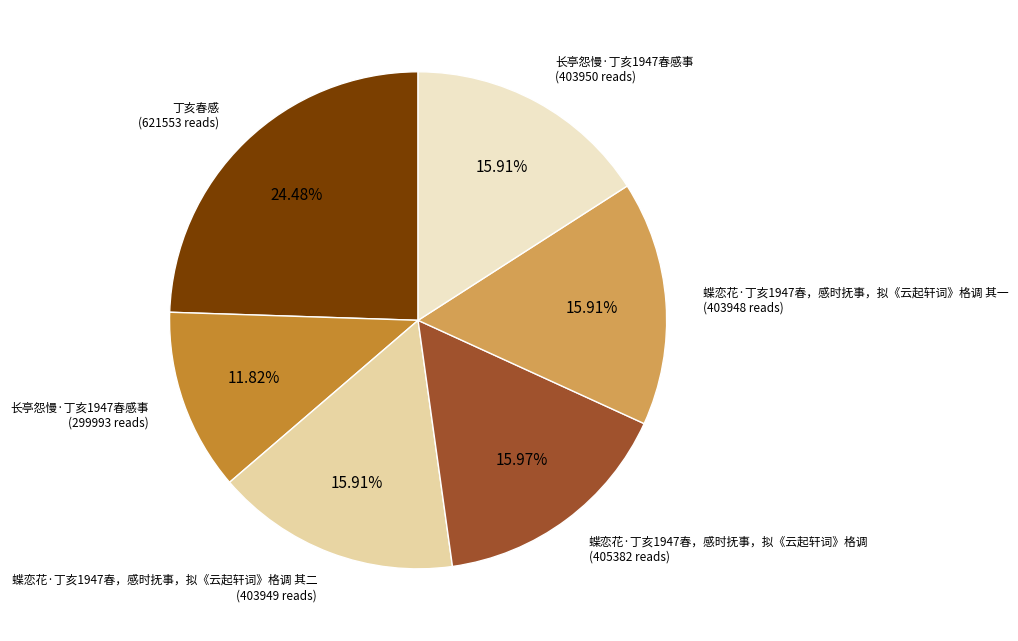

Does any single category account for the majority?

No